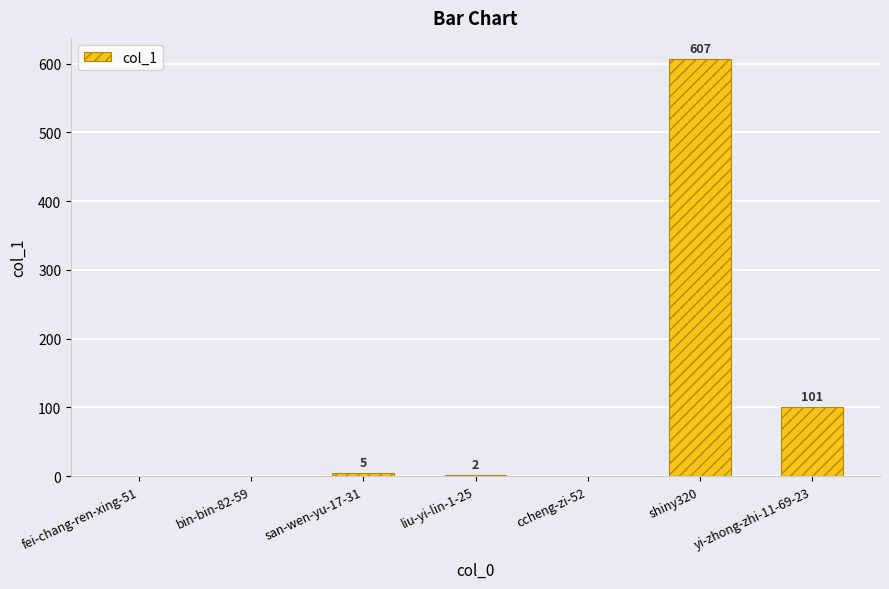

What is the sum of all values?

715